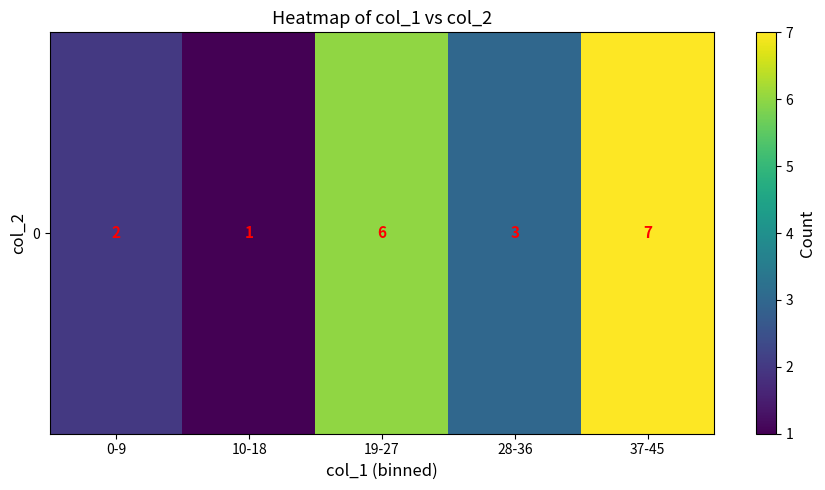

What is the difference between the maximum and minimum values?

6